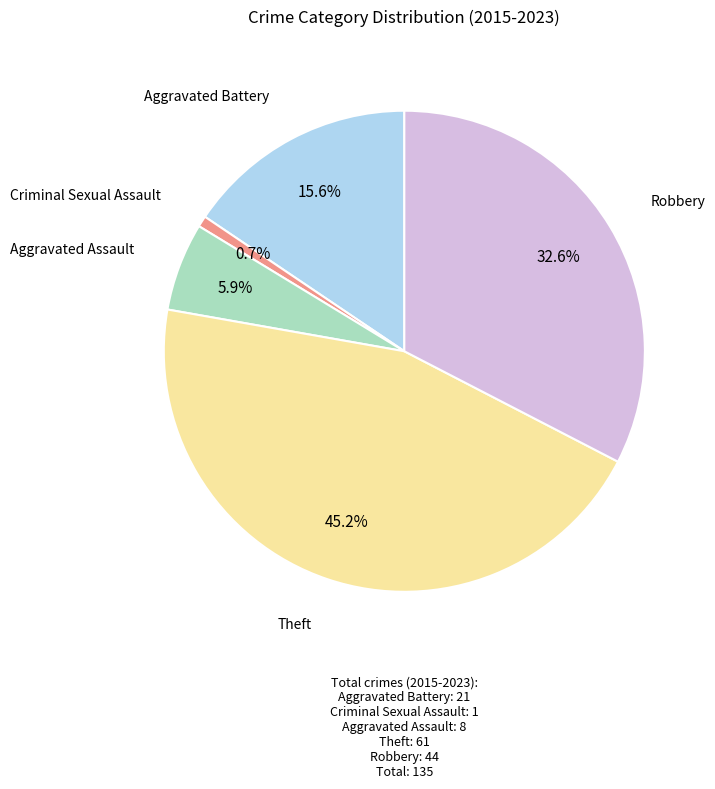

Does any single category account for the majority?

No